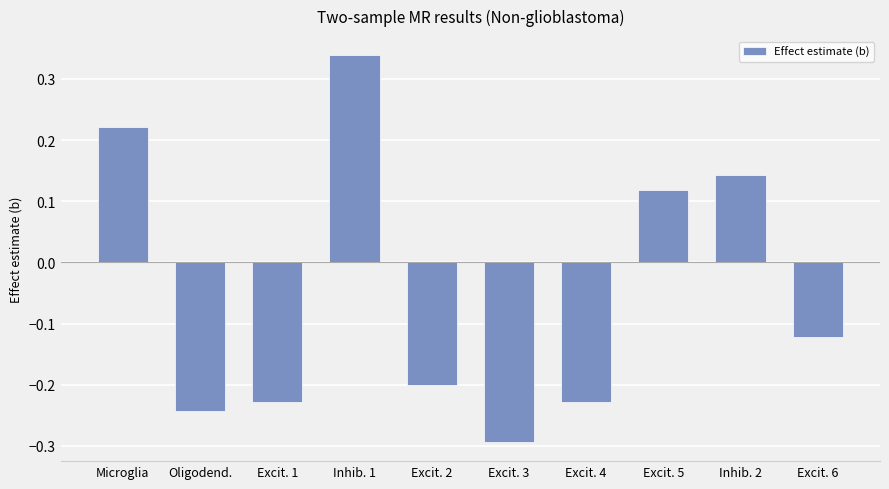

How many values are between 0 and 1?

4